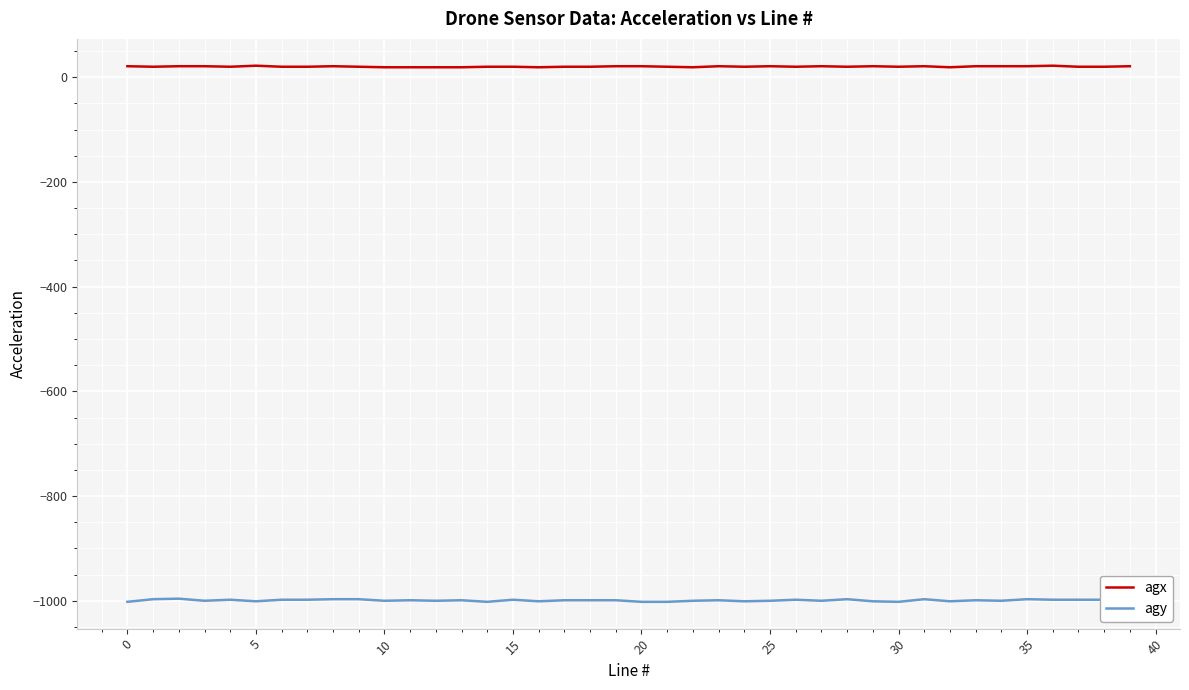

Rank the series by their maximum value, from lowest to highest.

agy, agx